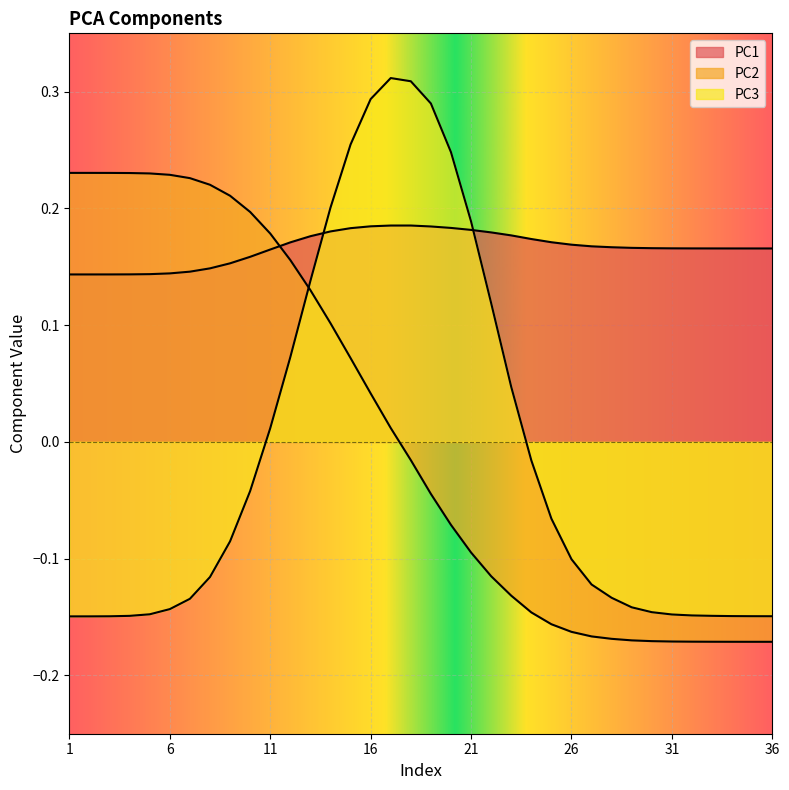

What is the spread (max minus min) of values at 5?

0.4